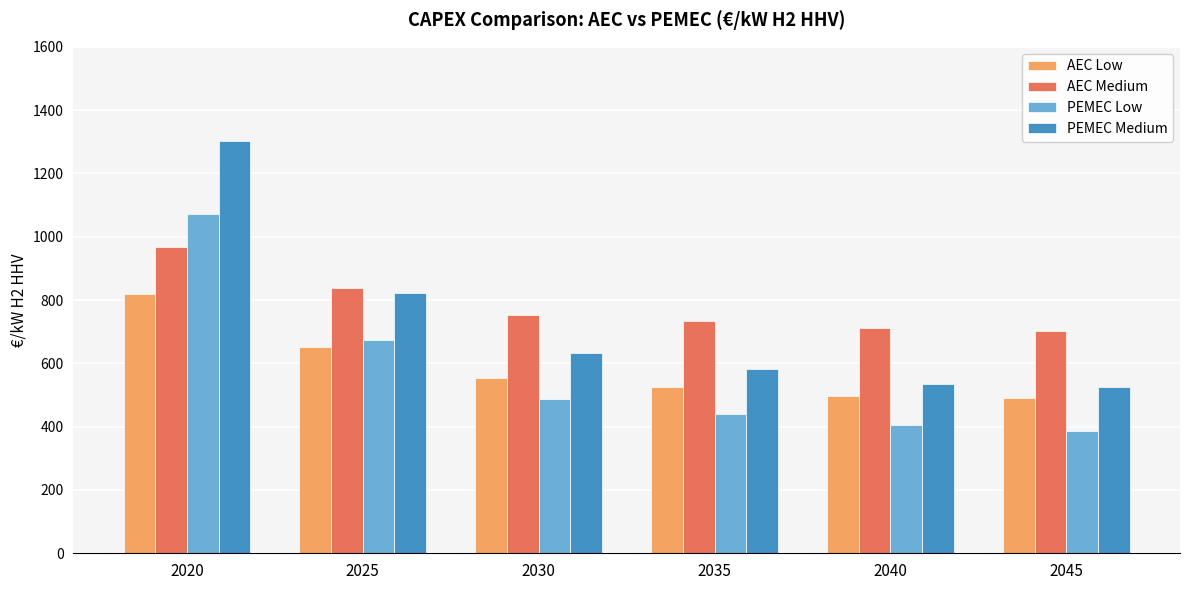

Where does the AEC Low series first go above 554?

2020